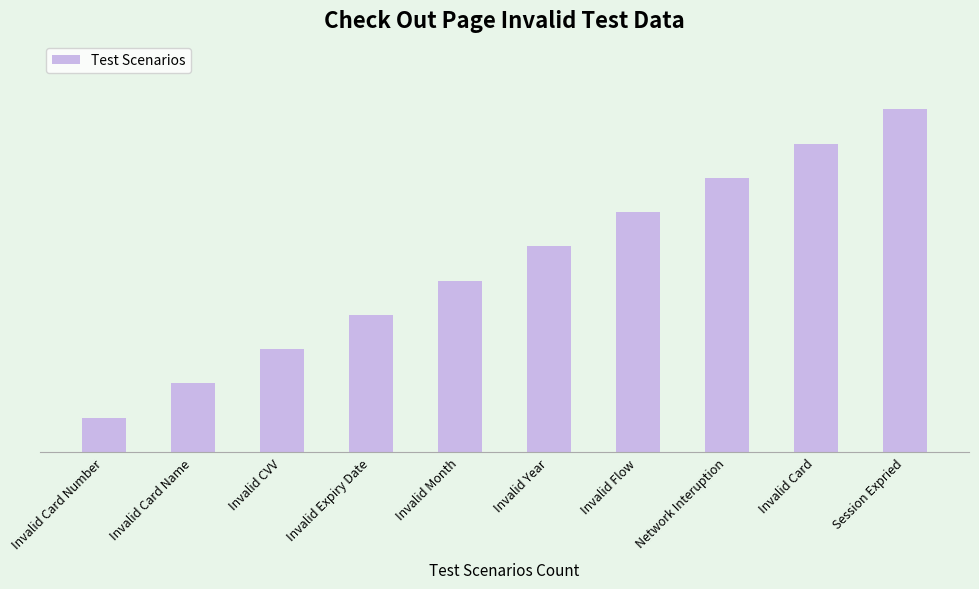

What is the change in value from Invalid Month to Invalid Card?

+4